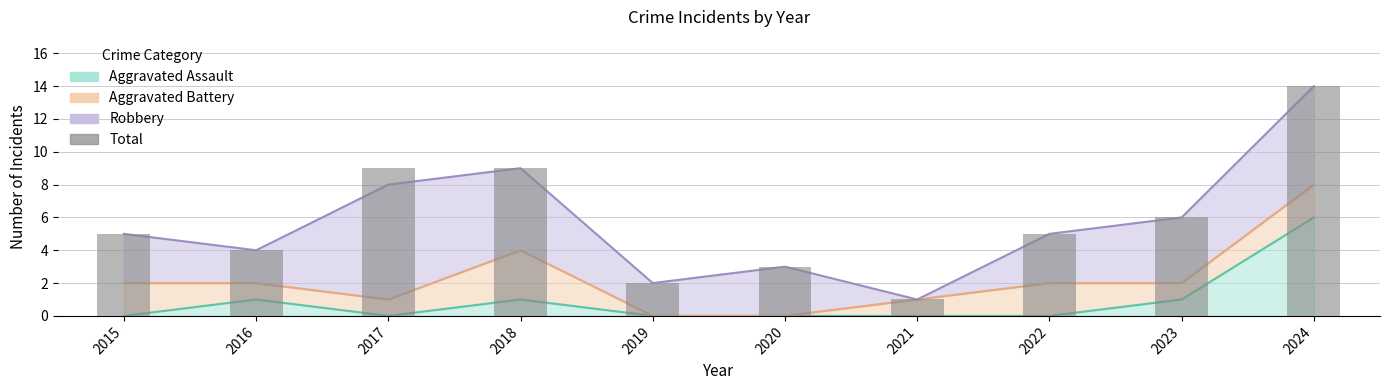

At which category does the chart reach its minimum across all series?

2021